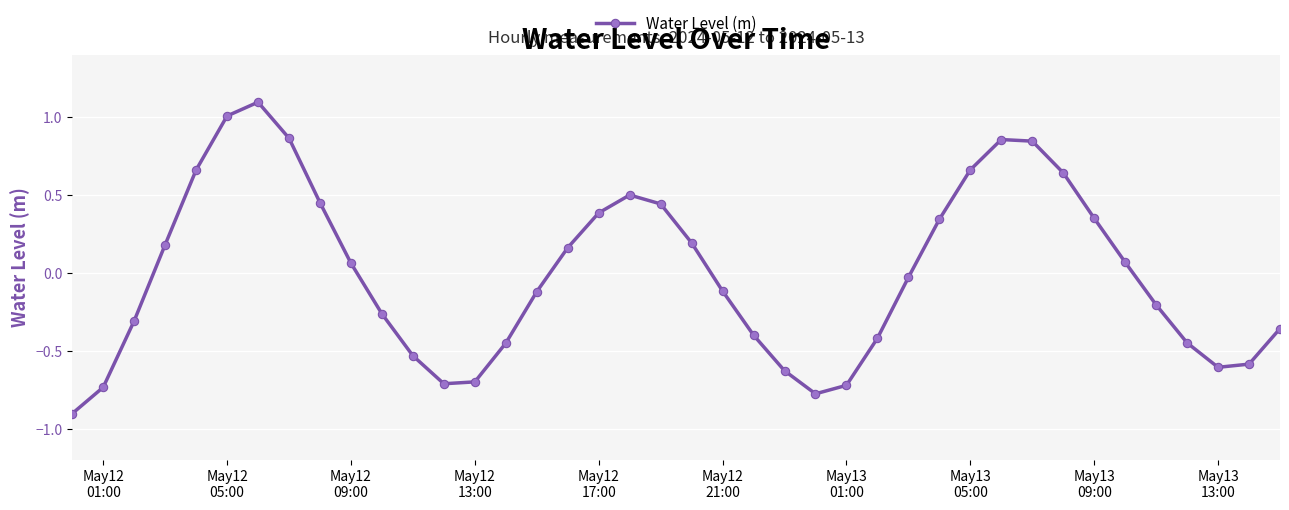

What is the difference between the maximum and second lowest values?

1.9